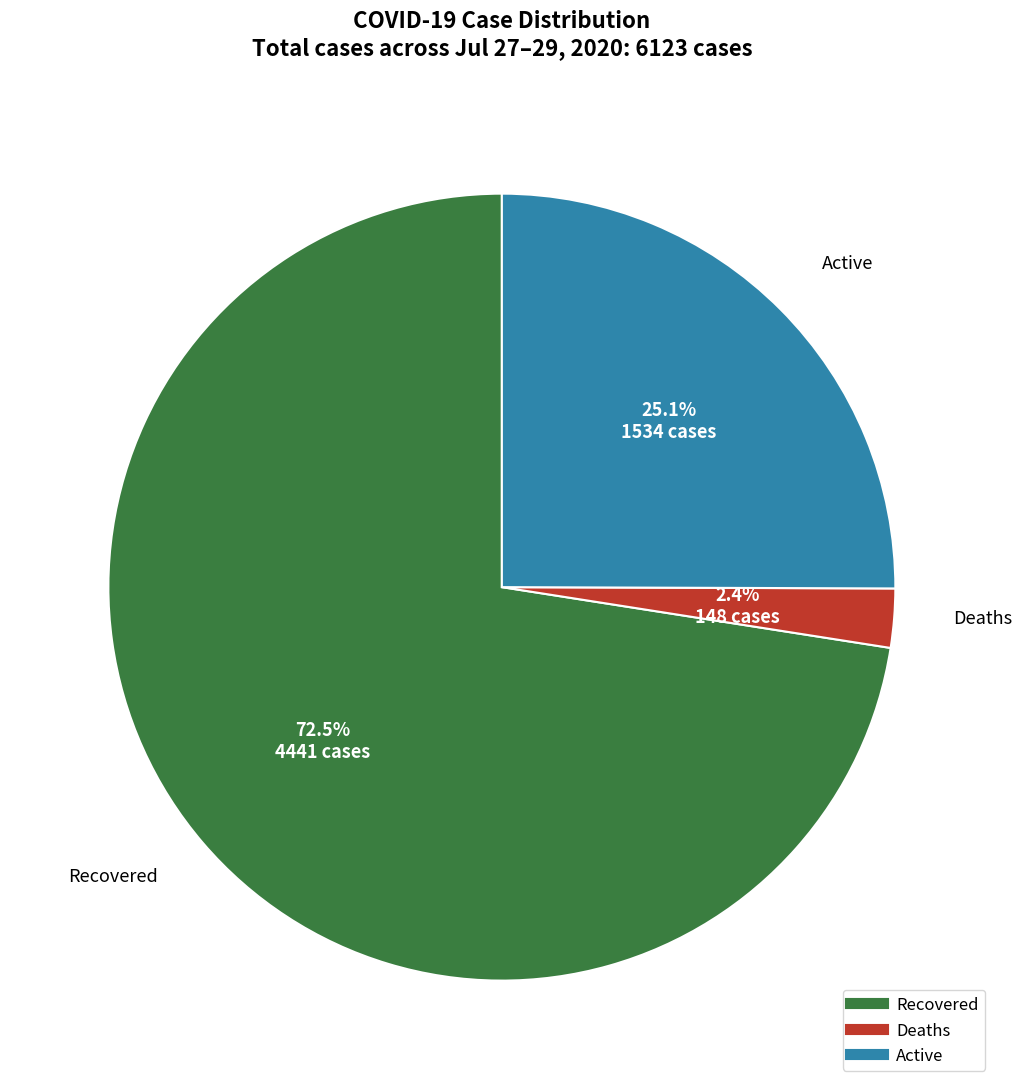

Is there any slice that represents more than half of the pie?

Yes